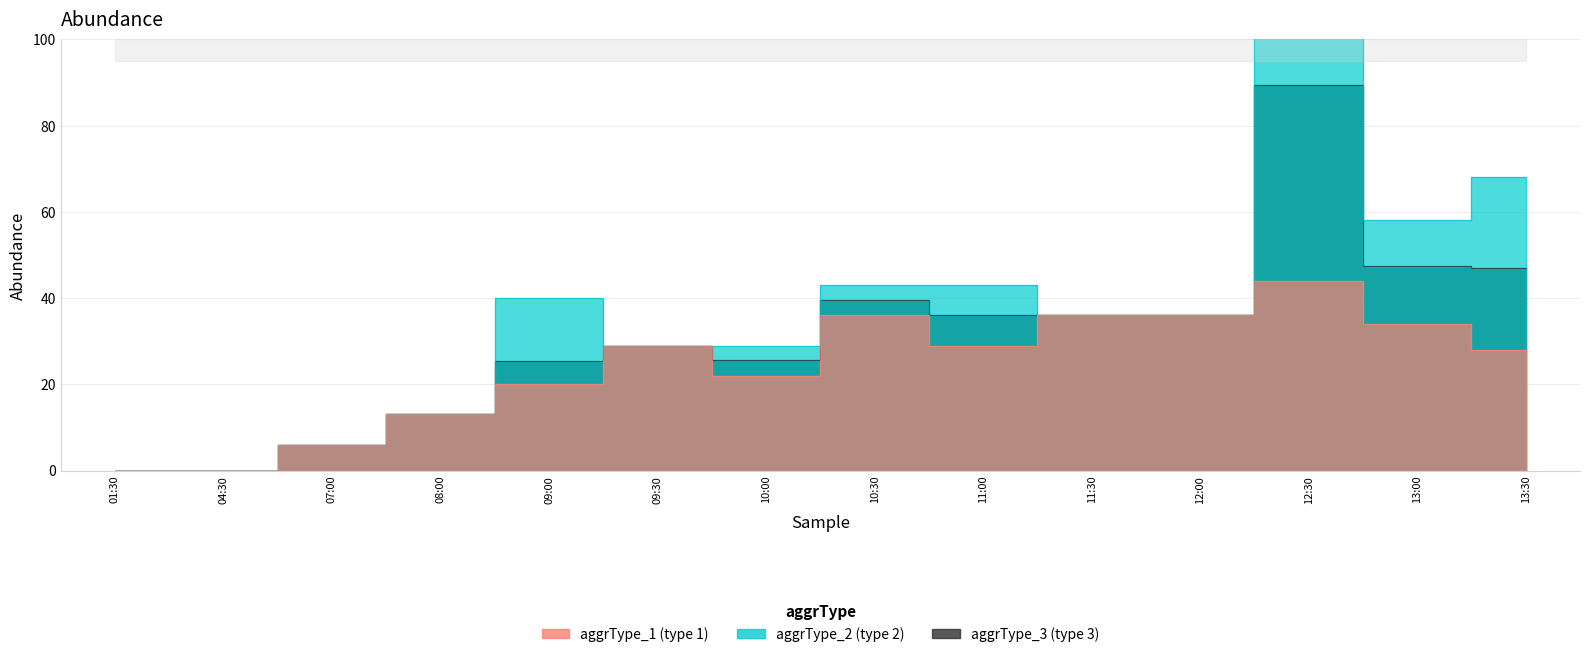

Rank the categories by aggrType_3 value from highest to lowest.

12:30, 13:00, 13:30, 10:30, 11:00, 11:30, 12:00, 09:30, 10:00, 09:00, 08:00, 07:00, 01:30, 04:30